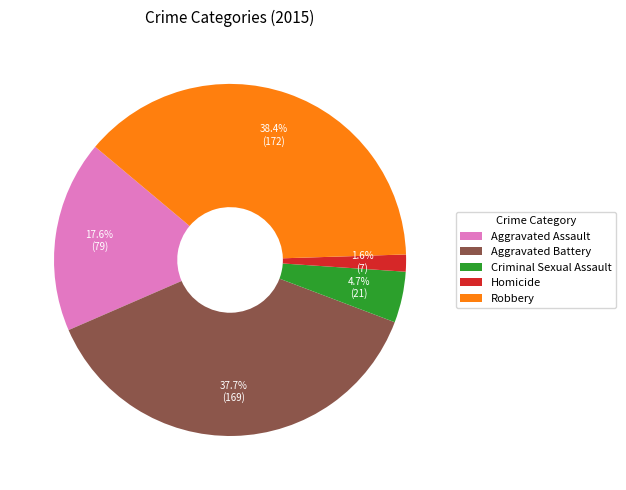

How many segments does this pie chart have?

5